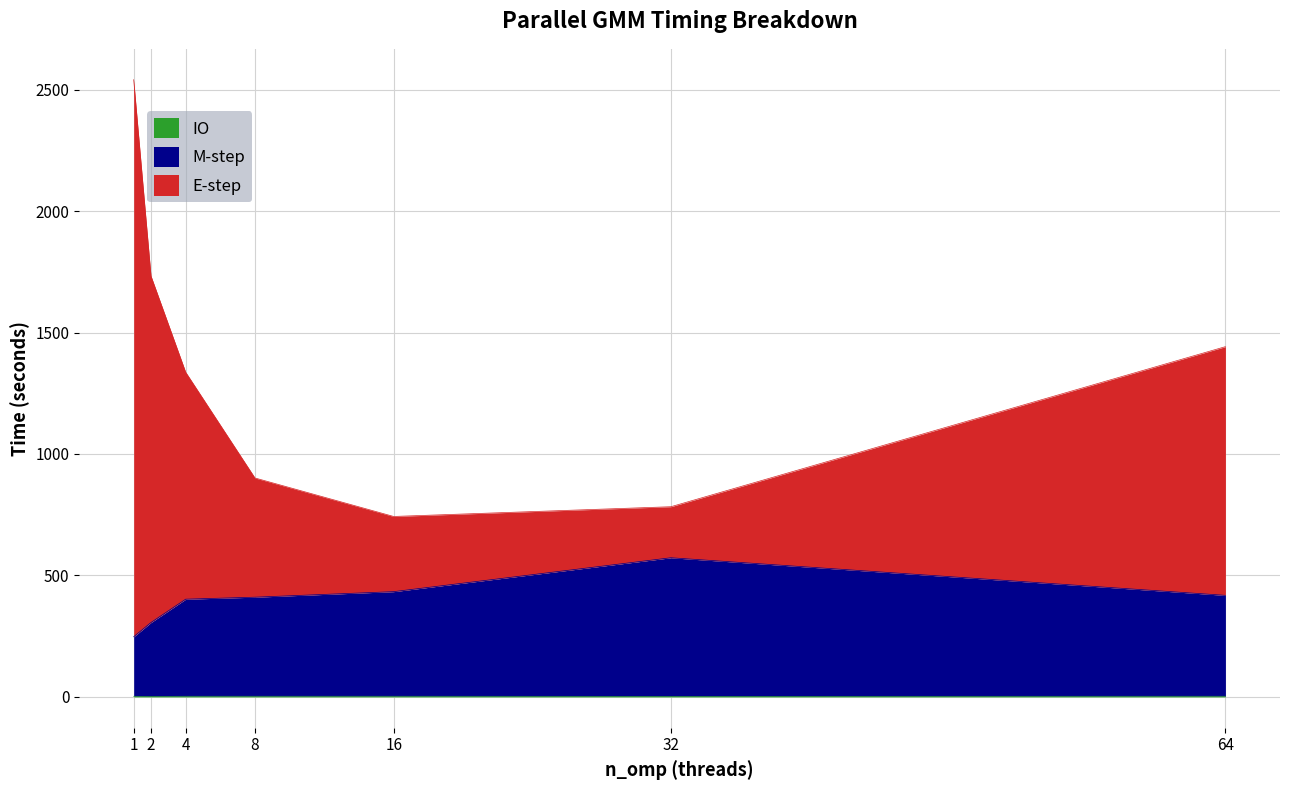

Which has a higher value, 16 or 32?

16